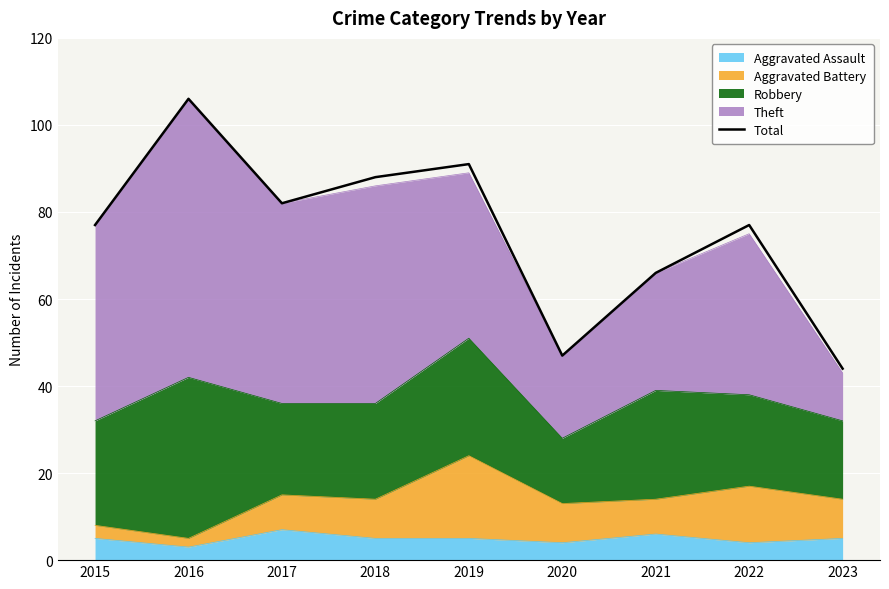

The chart shows a value of 106 at 2016. True or false?

True